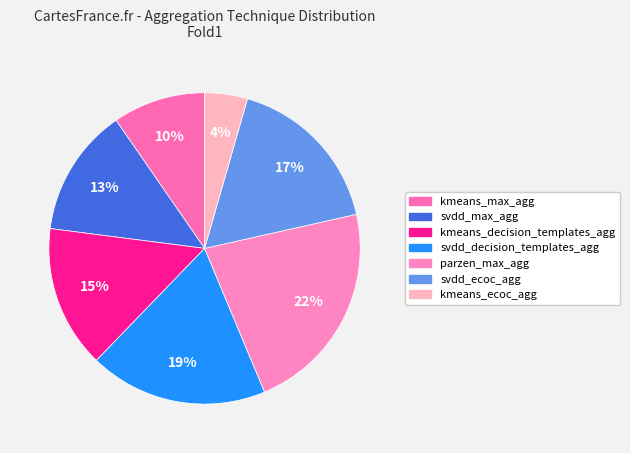

To the nearest percent, what is the difference between the svdd_ecoc_agg and parzen_max_agg slice percentages?

5%